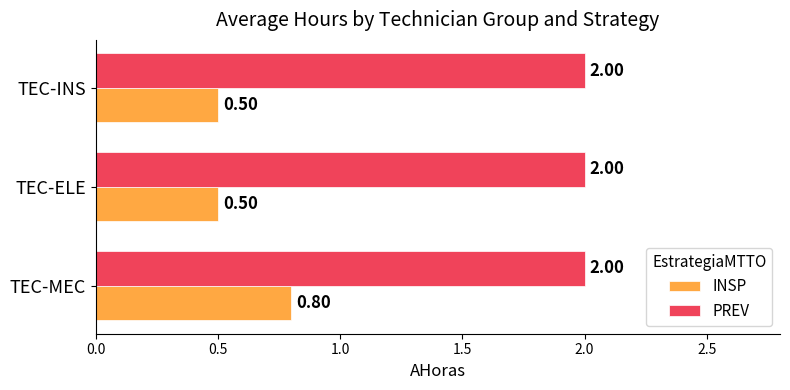

What are all the series names shown in the legend?

INSP, PREV